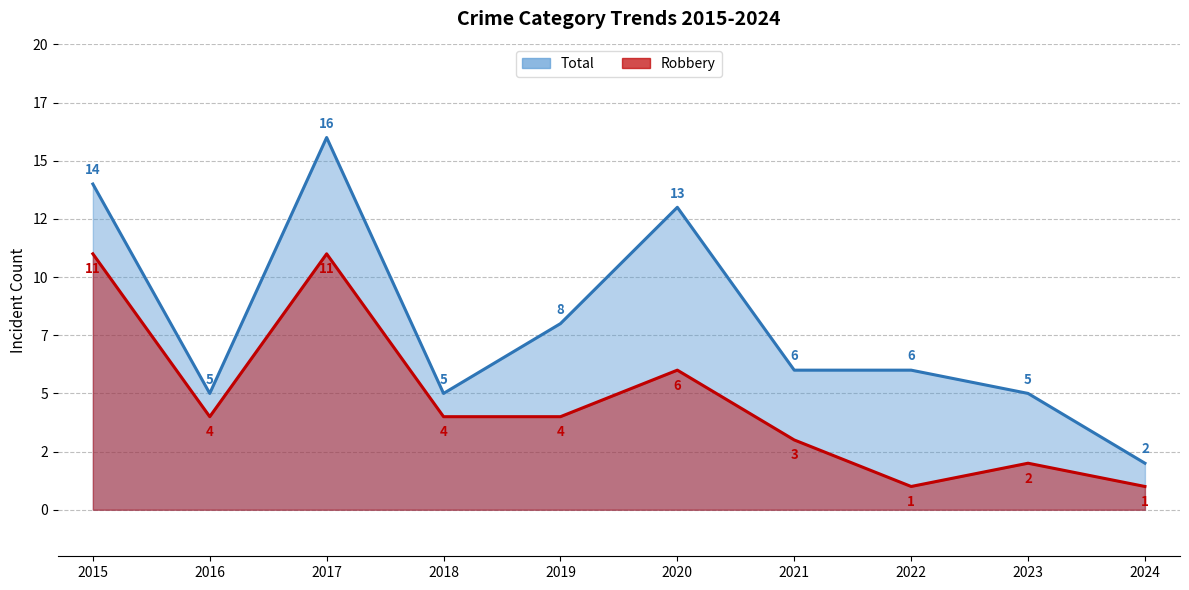

Which series changed the most between 2021 and 2024?

Total